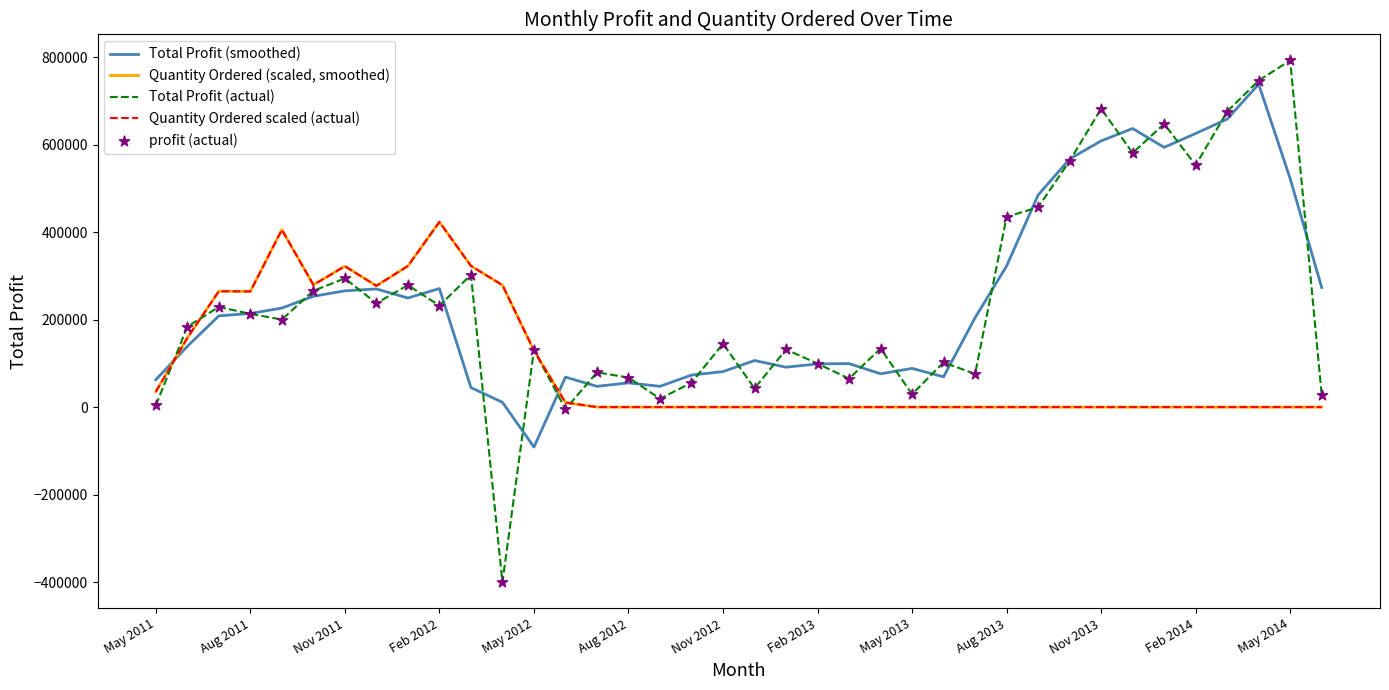

Is this an area chart (filled region under the line)?

No